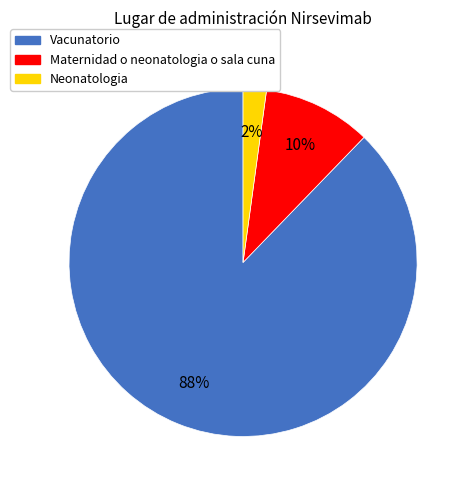

To the nearest percent, what portion does Neonatologia represent?

2%